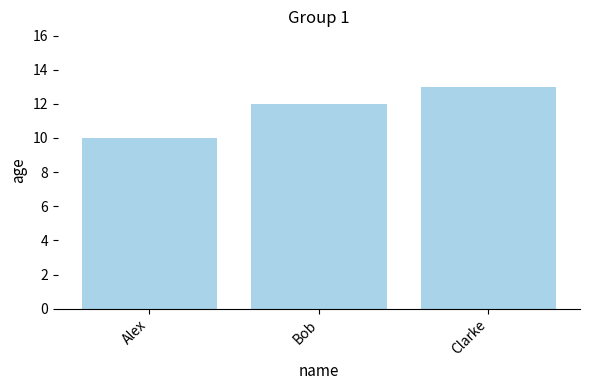

Which has a higher value, Alex or Clarke?

Clarke